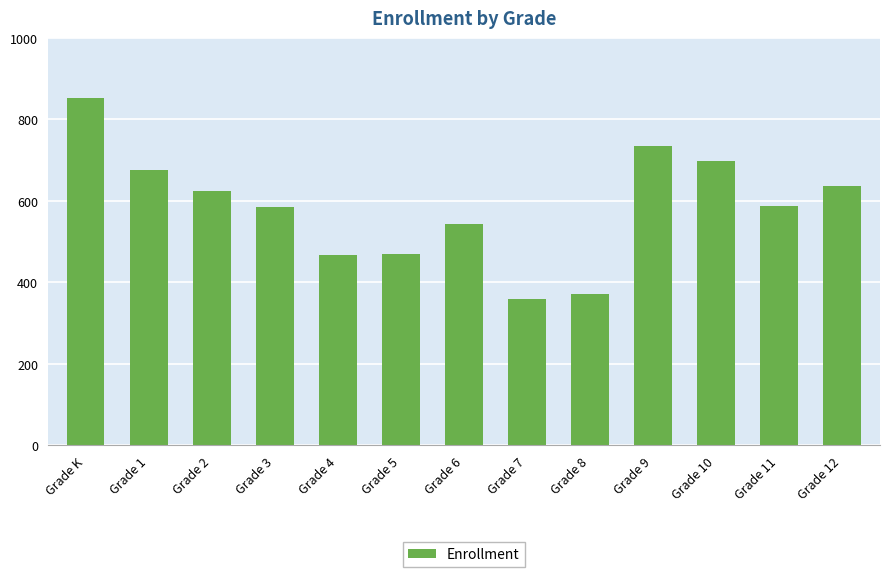

How many data points does each series have?

13